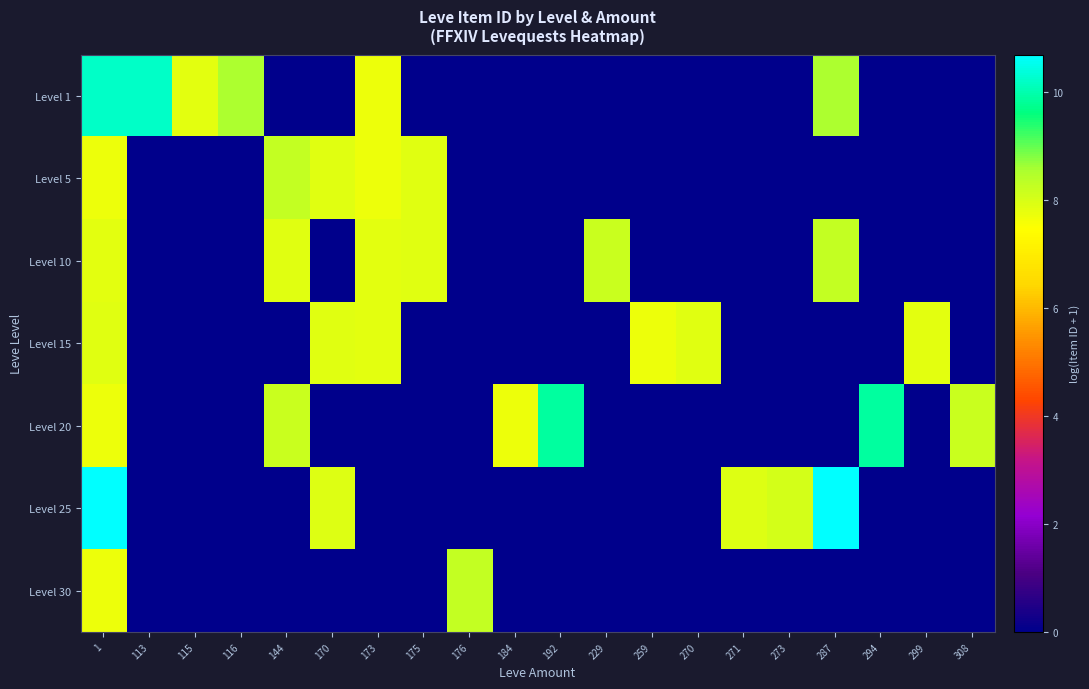

Rank the series at 175 from lowest to highest value.

Level 1, Level 15, Level 20, Level 25, Level 30, Level 5, Level 10